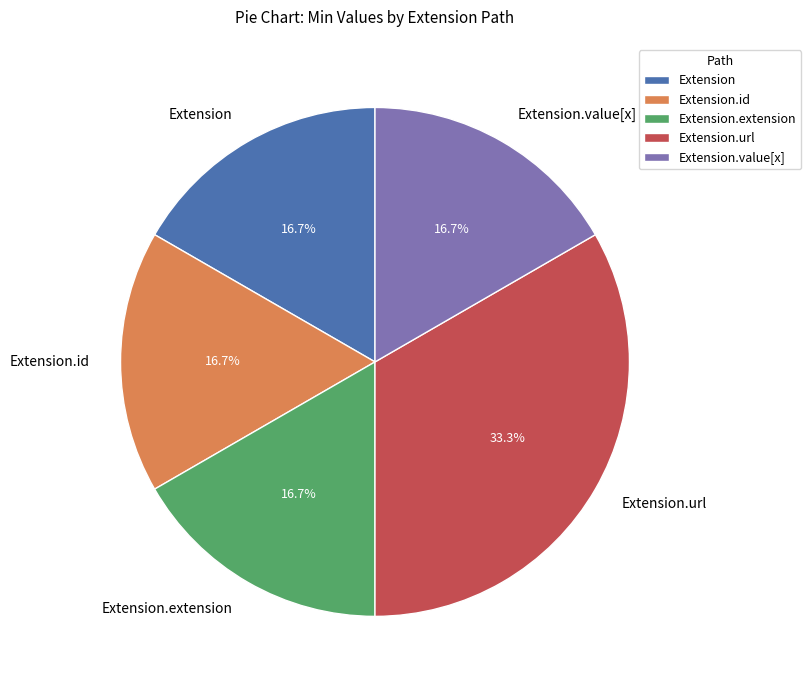

Between Extension.url and Extension.id, which is larger?

Extension.url